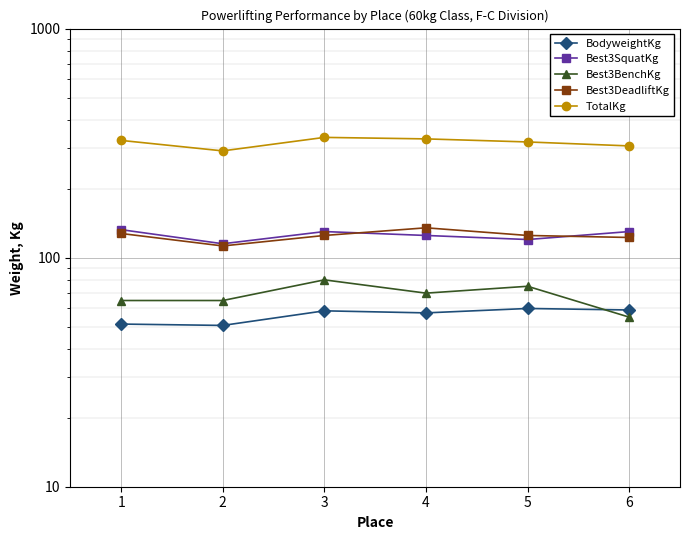

What is the difference between the BodyweightKg values at 5 and 3?

1.4